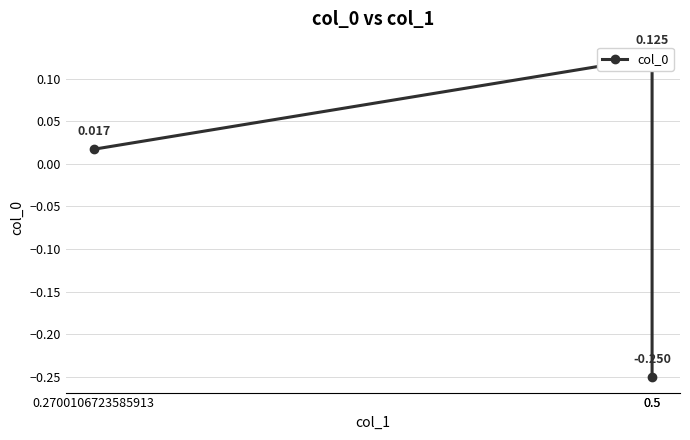

Count the number of values greater than 0.

2